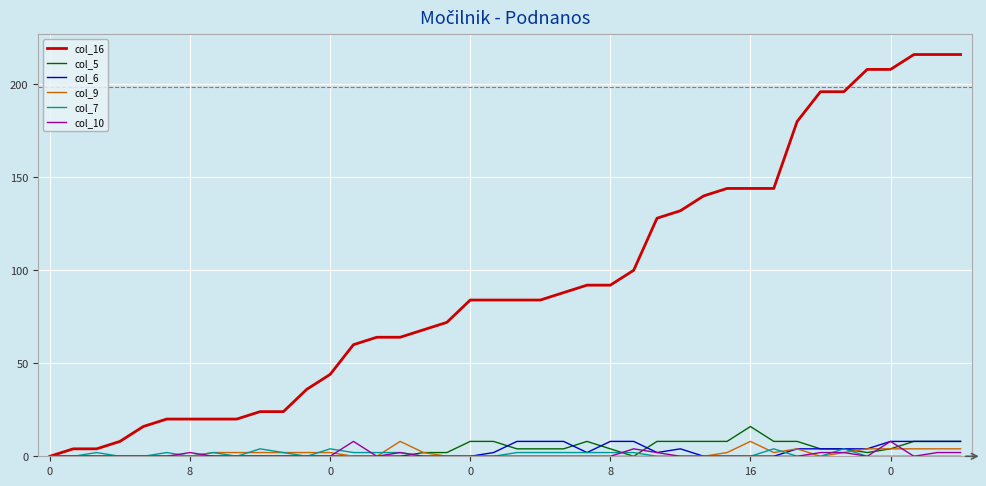

What is the greatest value displayed?

216